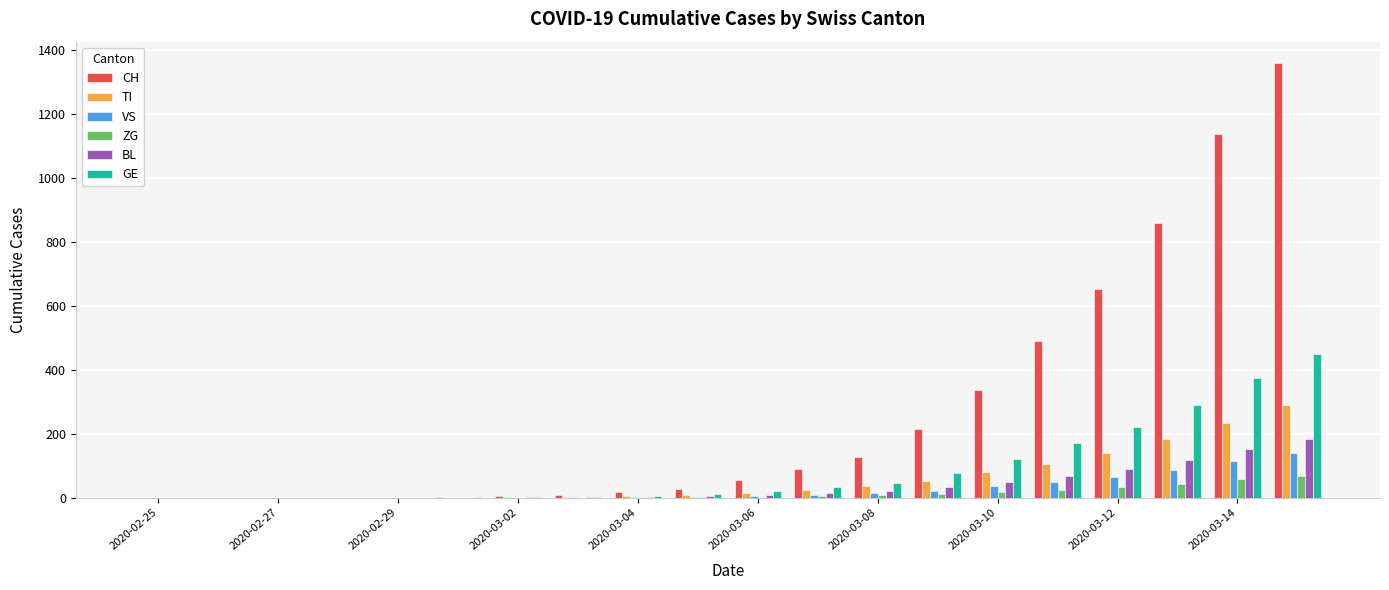

What is the greatest value displayed?

1359